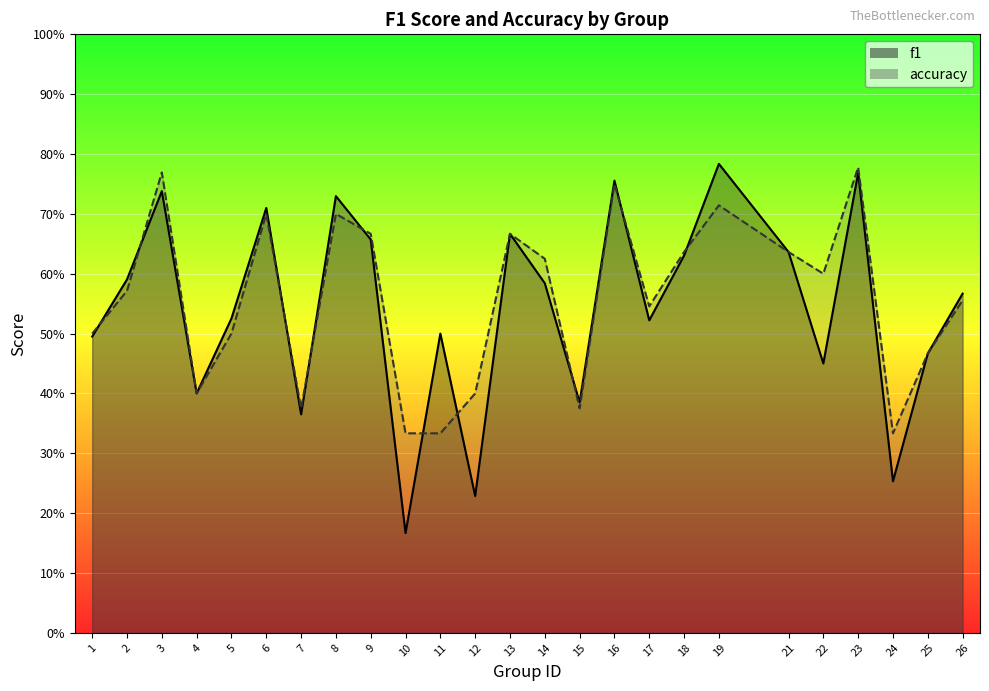

True or false: accuracy and f1 intersect in this chart.

True